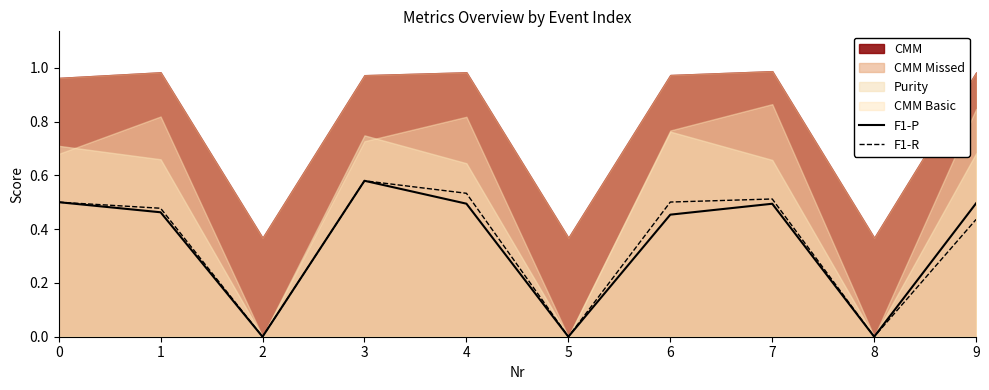

True or false: F1-P and F1-R cross at least once.

False